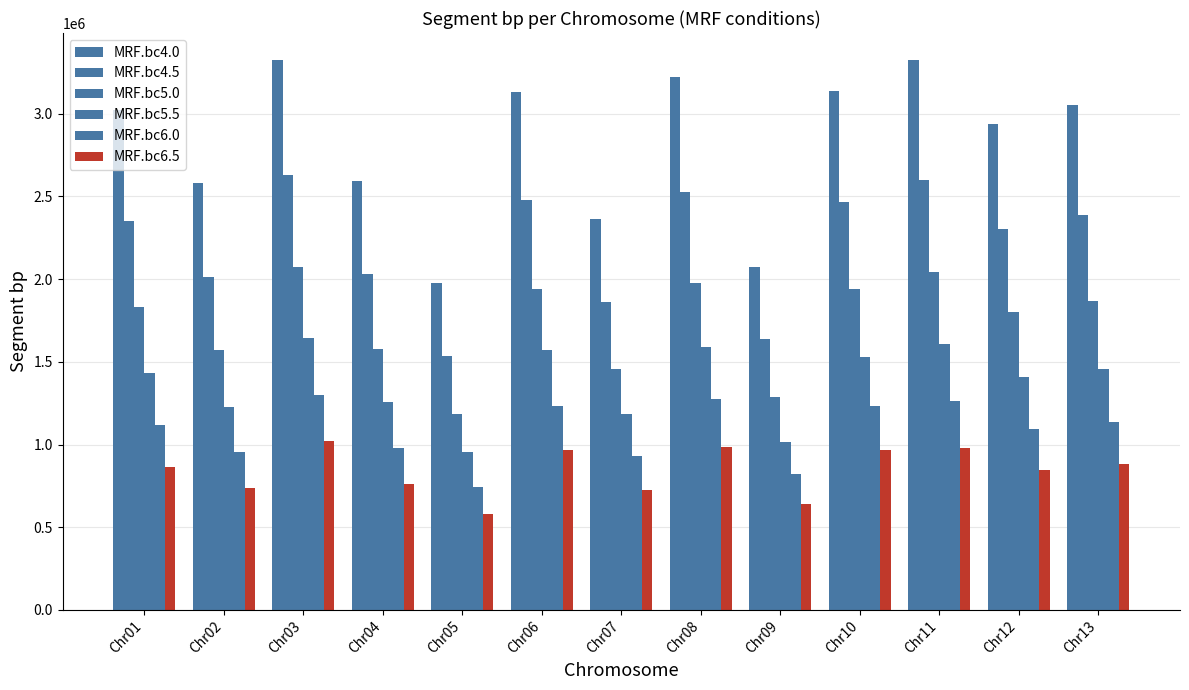

How many values in the MRF.bc4.5 series are below 2352385?

6